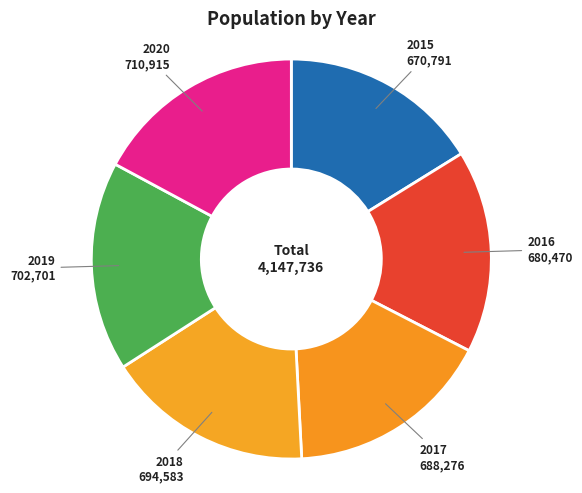

Is there any slice that represents more than half of the pie?

No